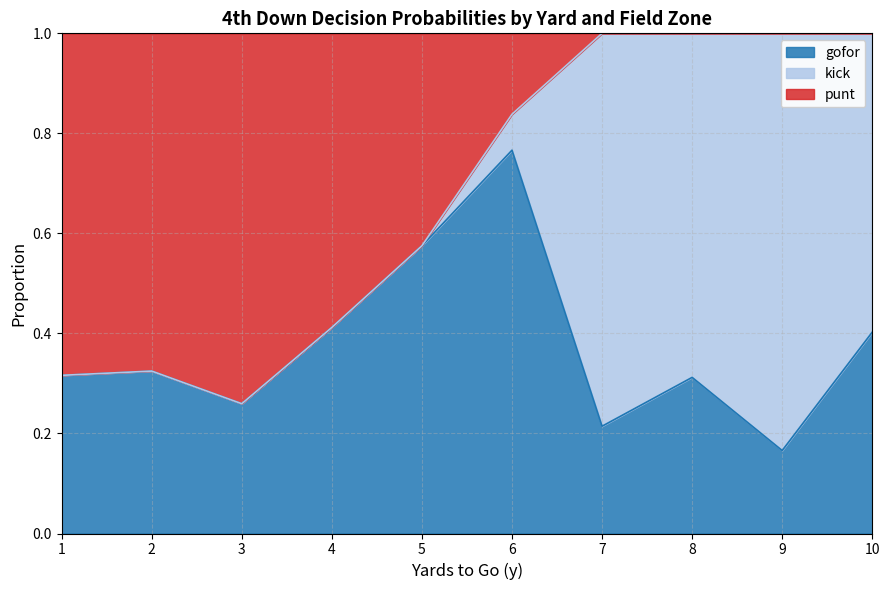

What is the total value across all series at 4?

1.0